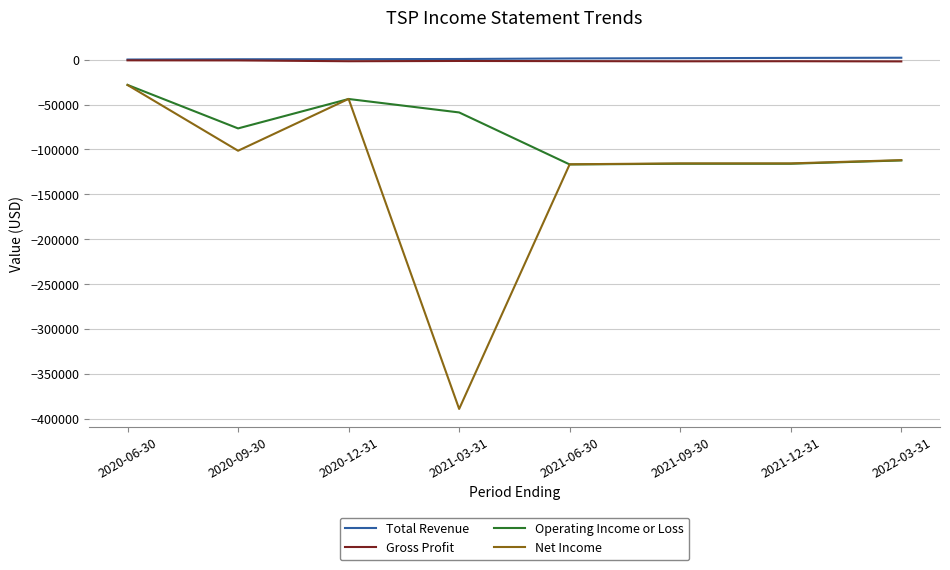

What is the difference between the second highest and minimum values in the Gross Profit series?

1100